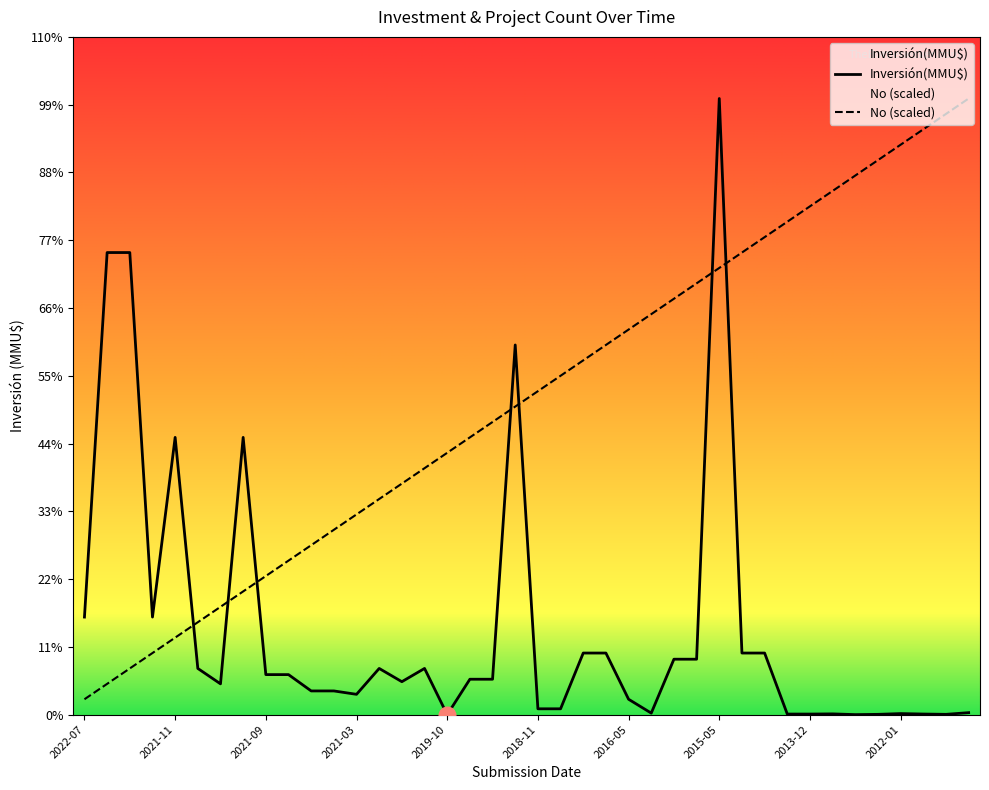

What is the value of the Inversión(MMU$) point at the 4th from the left?

31678.0